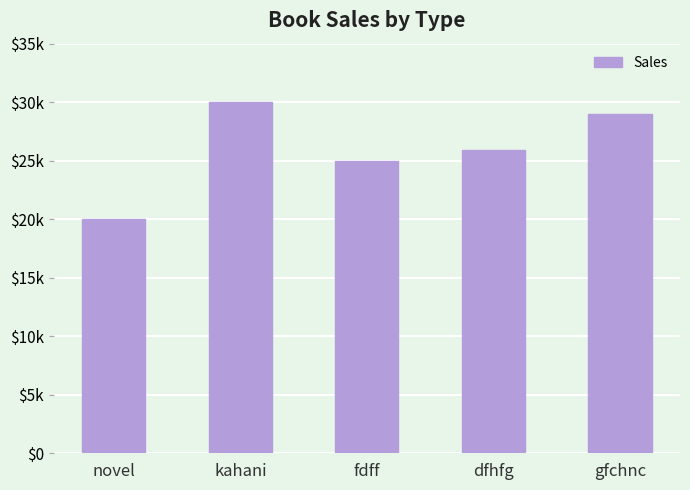

What is the greatest value displayed?

30000